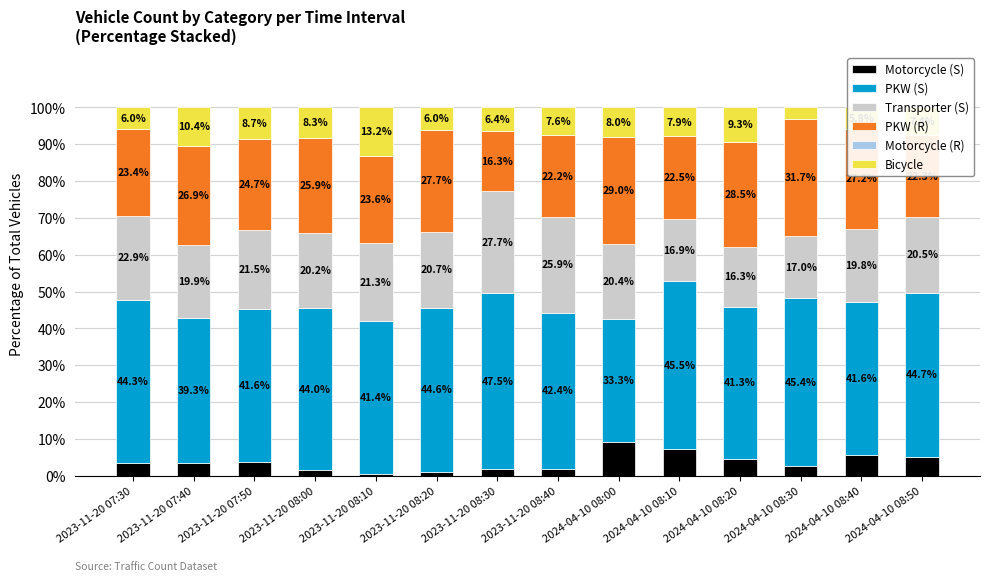

What is the difference between the Motorcycle (S) values at 2023-11-20 07:50 and 2024-04-10 08:40?

2.1